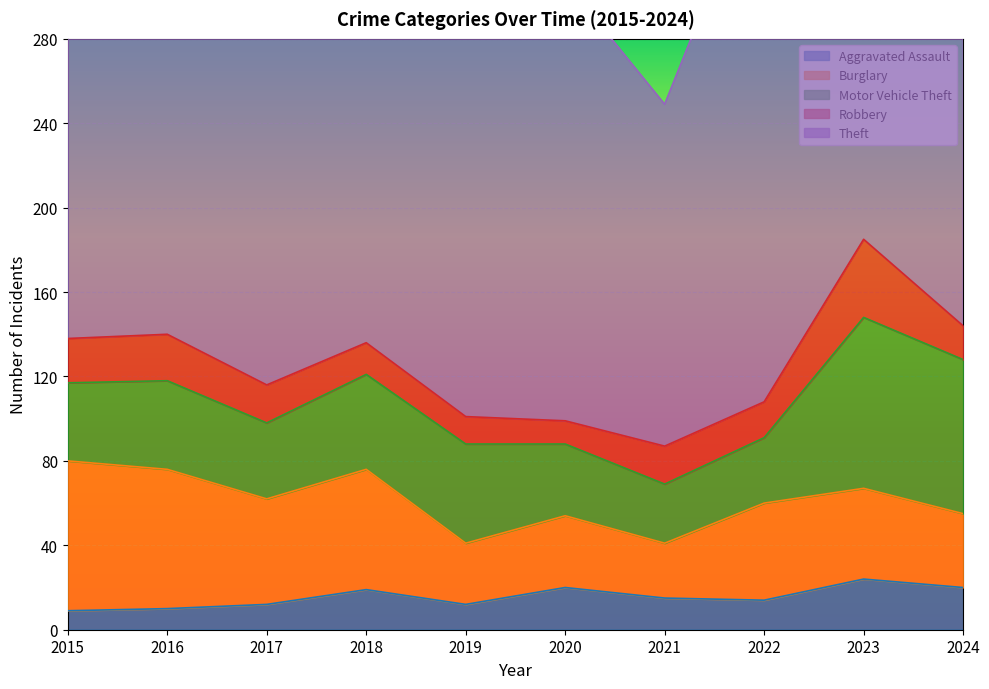

True or false: Robbery and Aggravated Assault cross at least once.

True